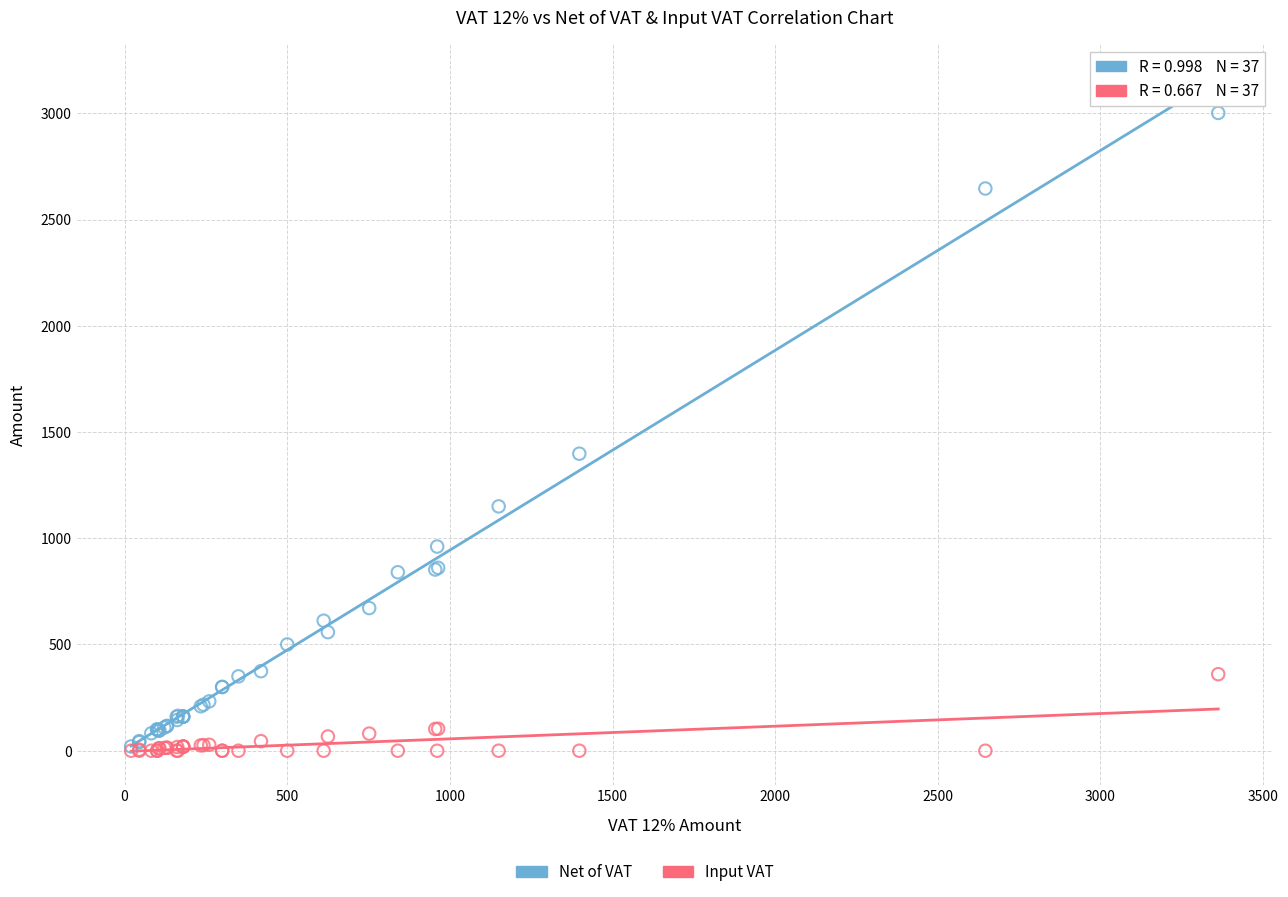

Across all series, what Y value is closest to 1500?

1398.0